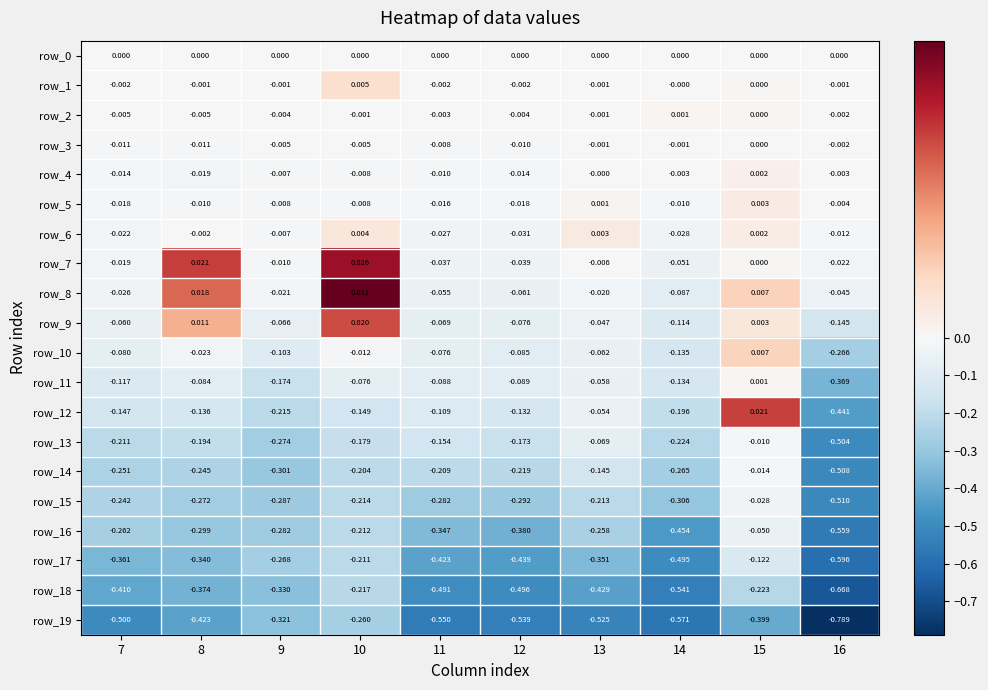

What is the spread (max minus min) of values at 16?

0.8